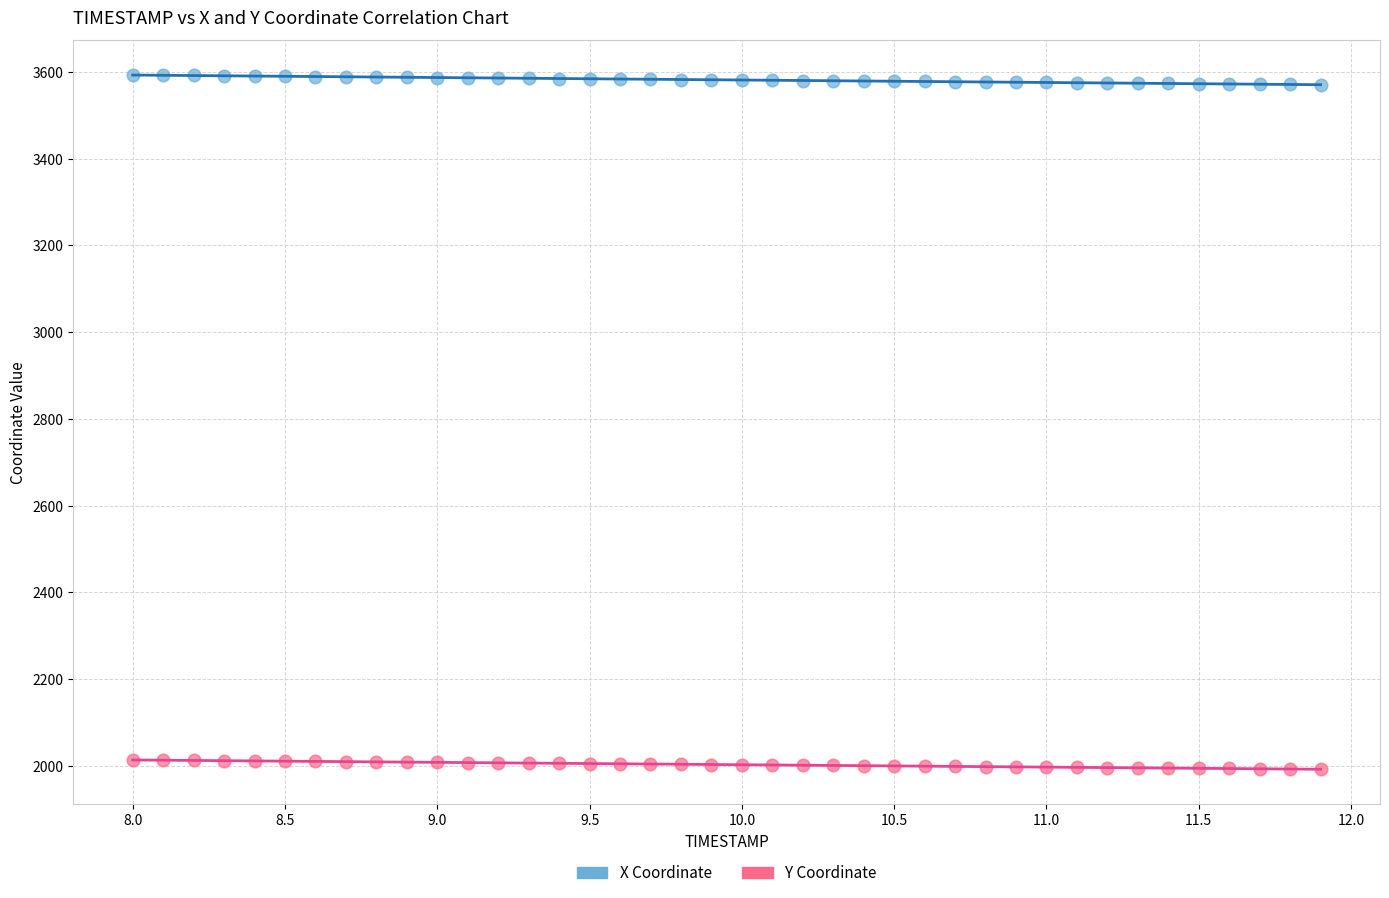

Which series reaches the minimum Y coordinate?

Y Coordinate